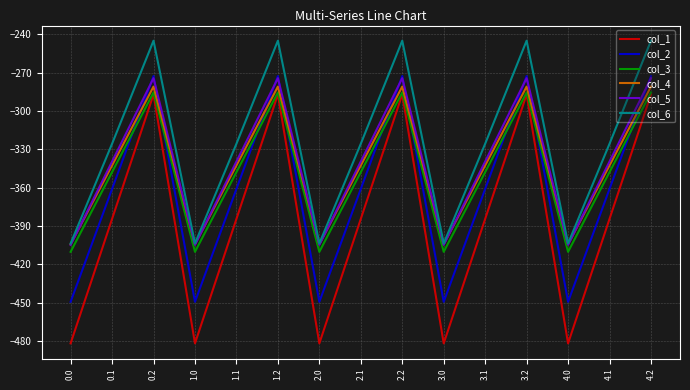

Is it true that col_5 equals -339.6 at 1.1?

True